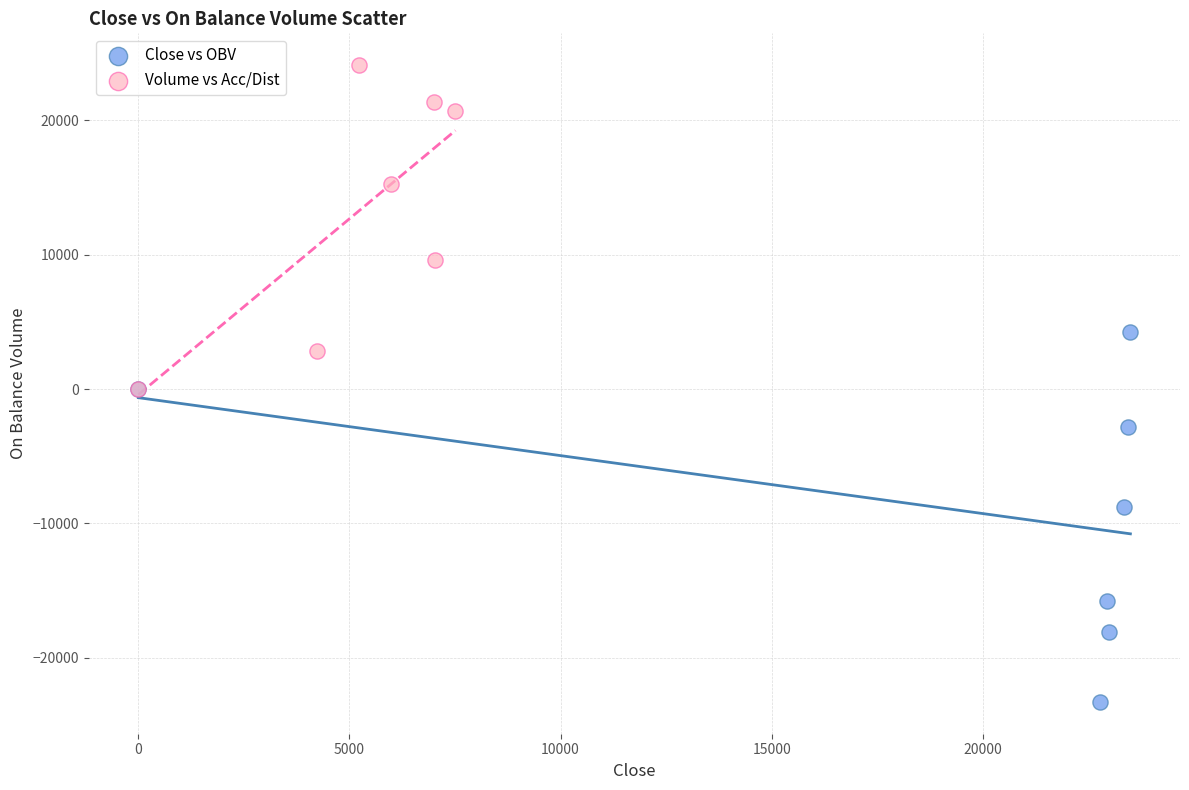

Which series reaches the maximum Y coordinate?

Volume vs Acc/Dist